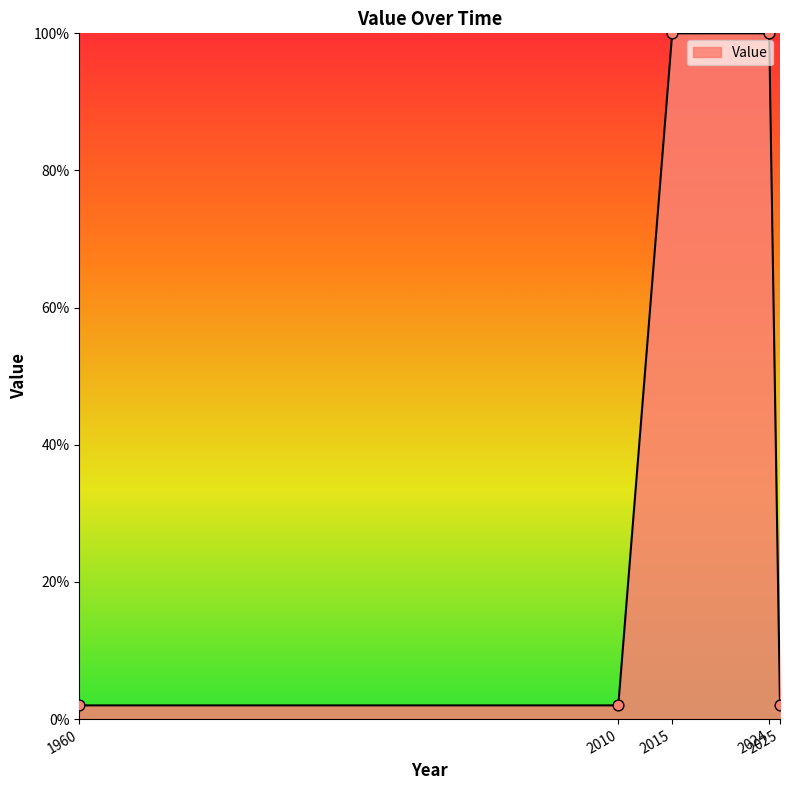

What is the change in value from 2010 to 2015?

+98